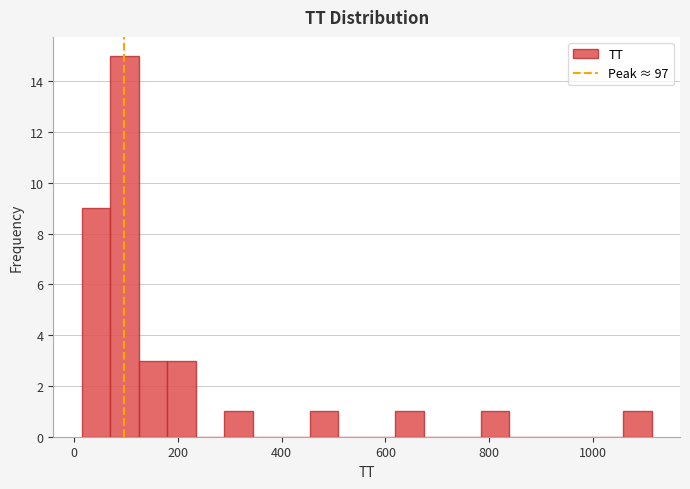

Around what value on the x-axis is the tallest bar? Give the approximate position of its centre, as read against the axis.

100